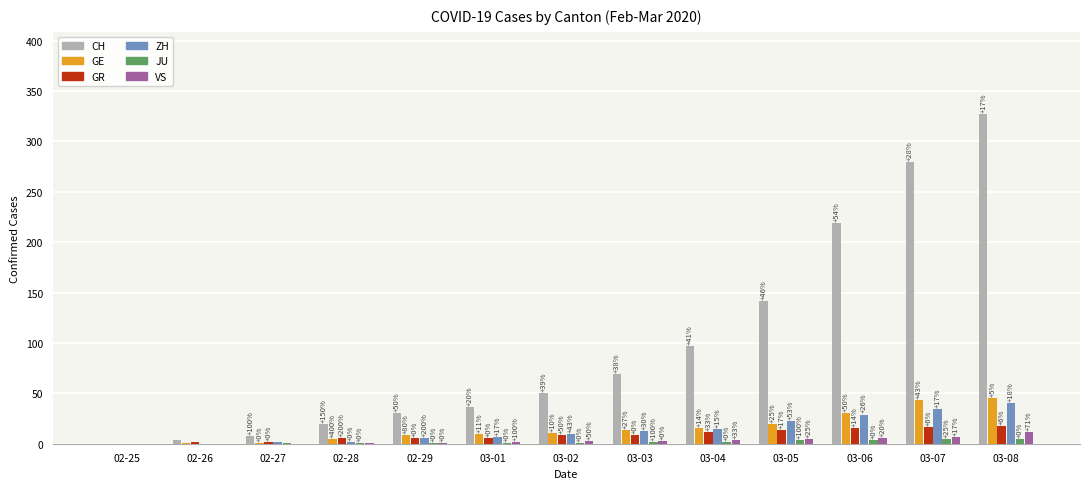

Are the bars horizontal?

No